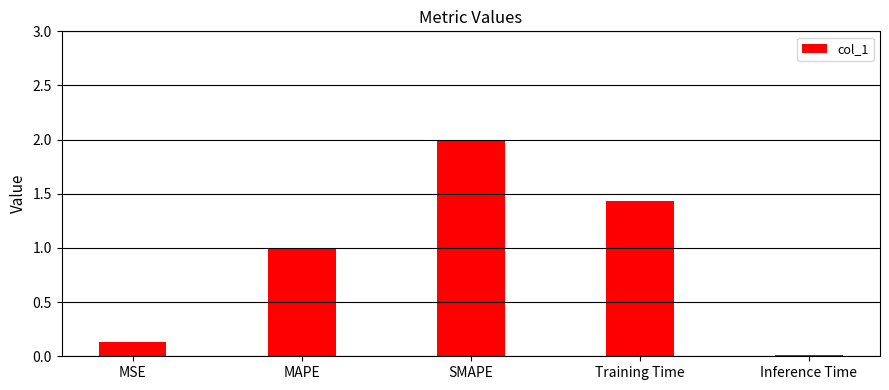

Which has a higher value, Inference Time or Training Time?

Training Time